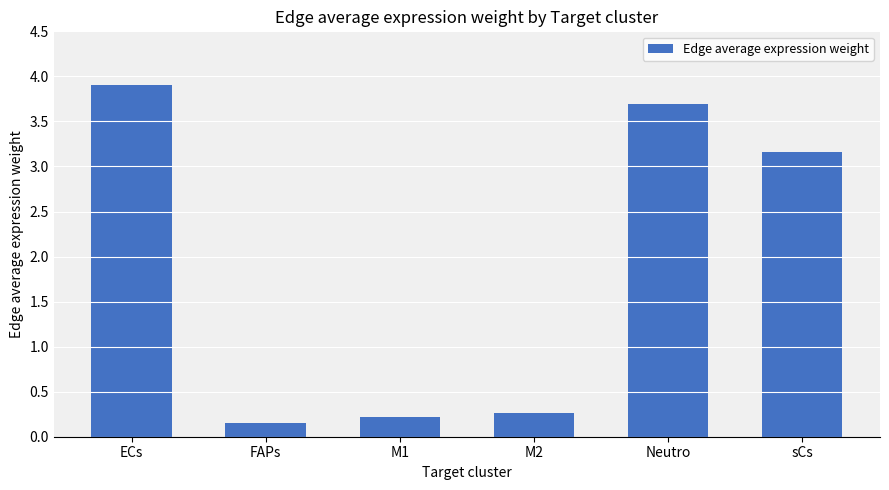

What is the label of the 4th bar from the left?

M2